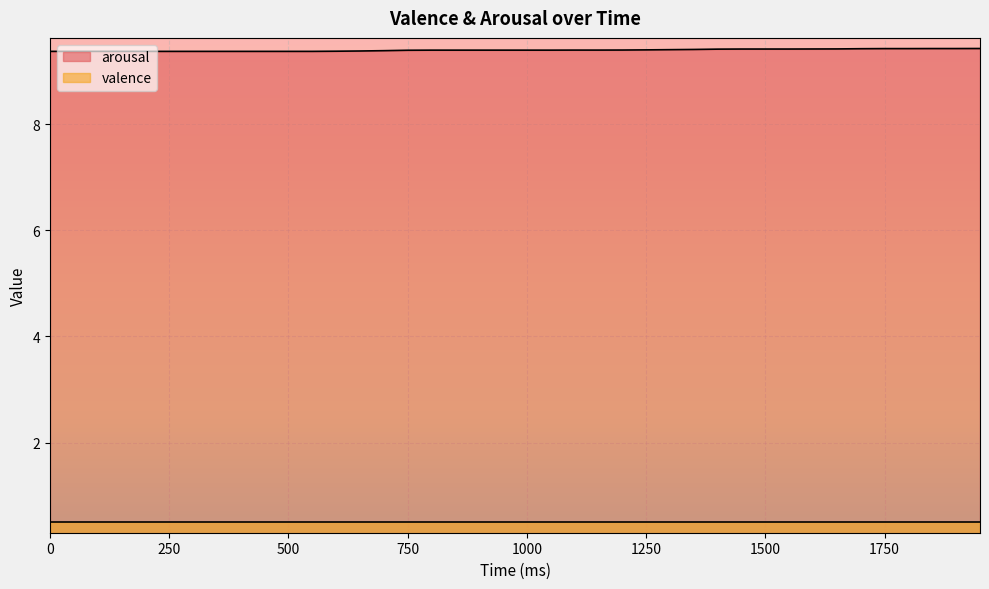

The value of arousal at 500 is 5.1. True or false?

False